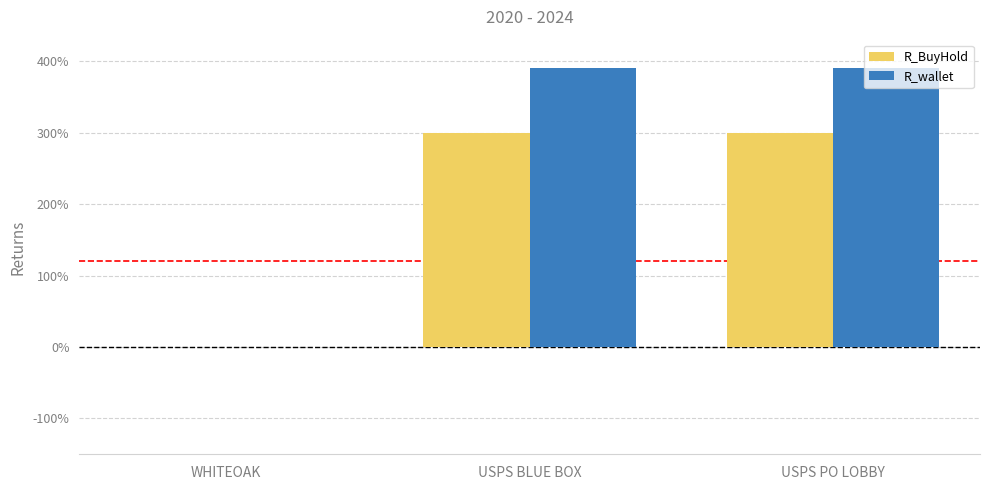

What is the total value across all series at USPS PO LOBBY?

690.0